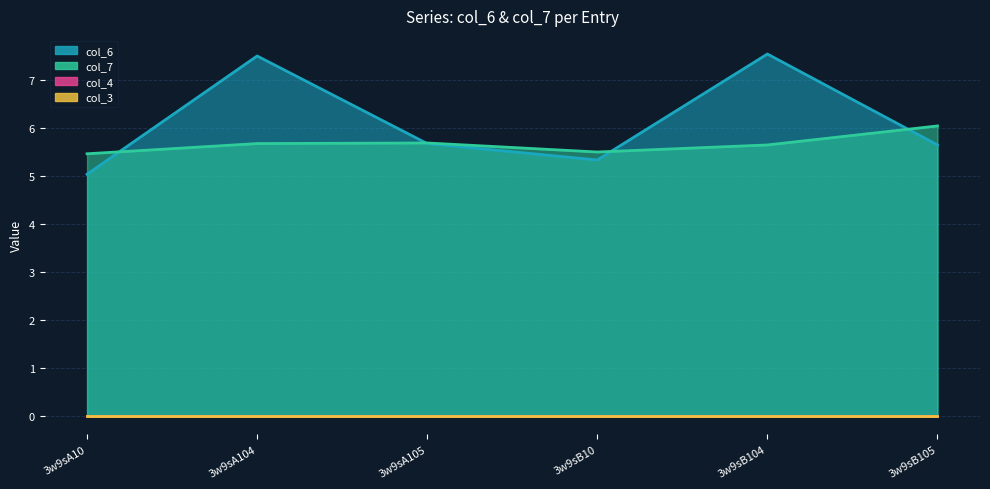

Which series ends up on top after the final intersection of col_6 and col_7?

col_7